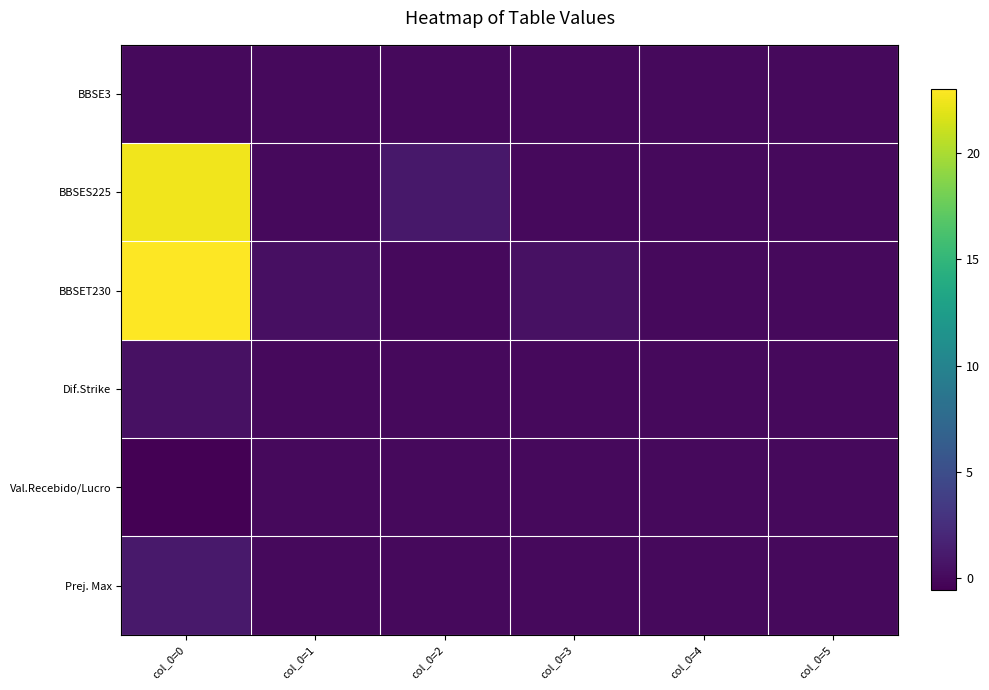

What is the minimum value shown in the chart?

-0.6